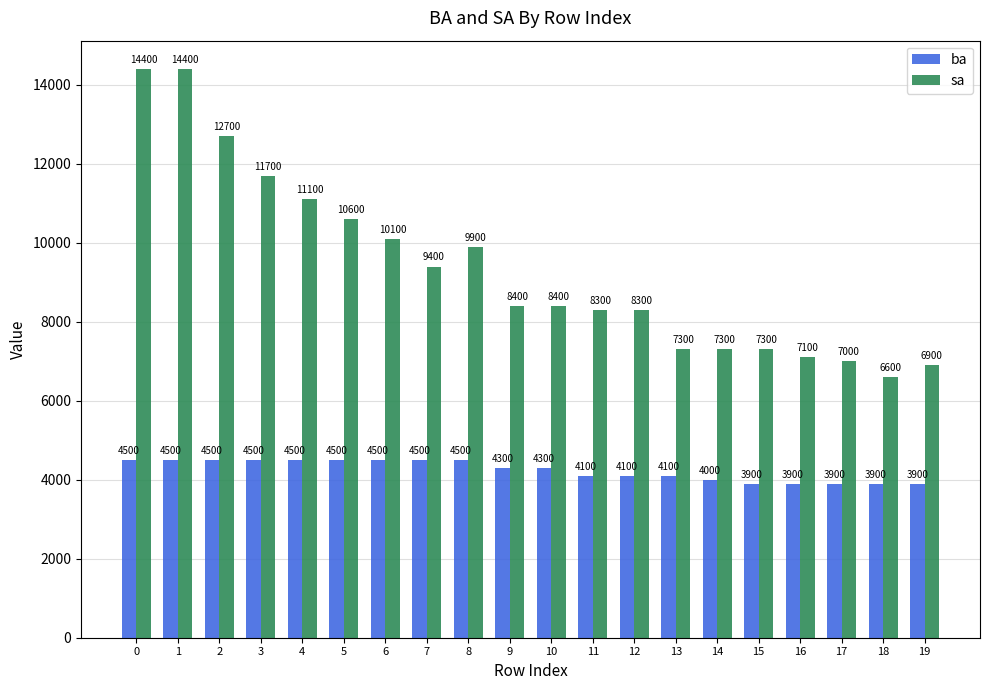

What is the smallest value displayed?

3900